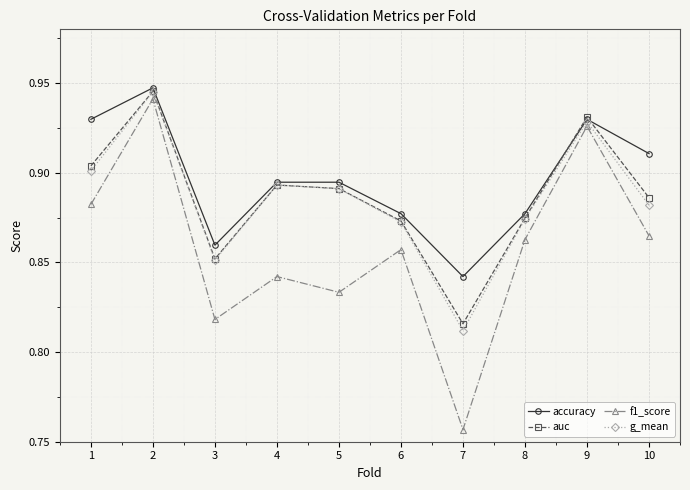

At which category does accuracy reach its first local peak?

2